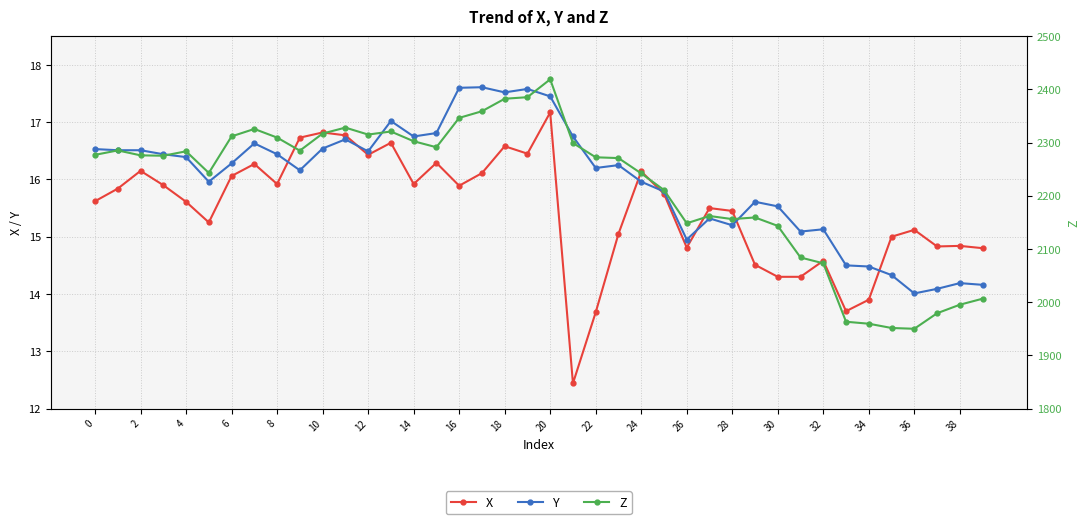

The value of Y at 20 is 17.4. True or false?

True